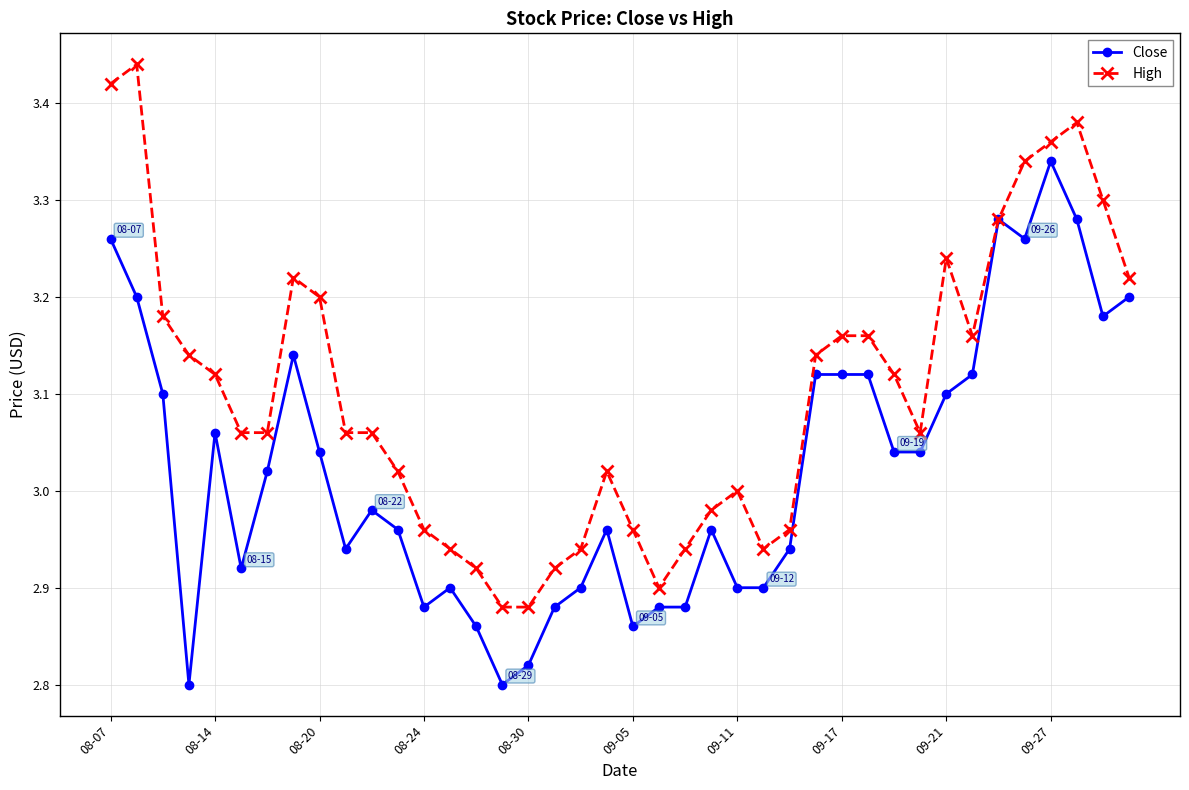

Rank the series by their maximum value, from highest to lowest.

High, Close